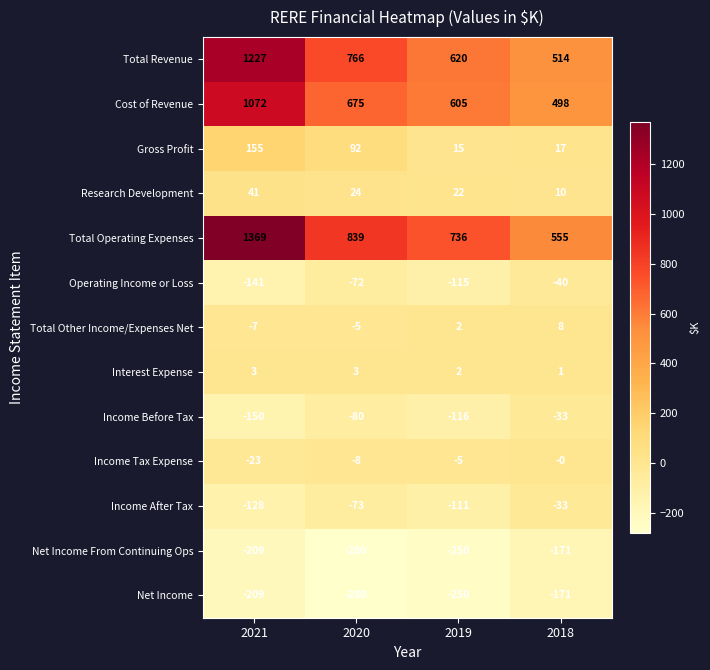

What value does the Income Before Tax series have at 2019, to the nearest 50?

-100